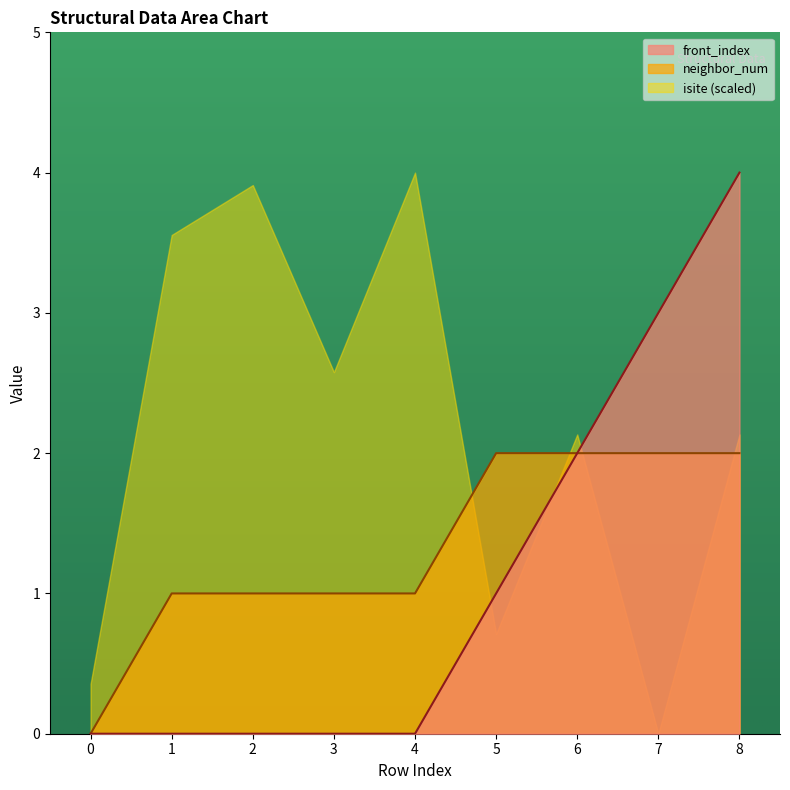

Is it true that neighbor_num equals 1 at 2?

True